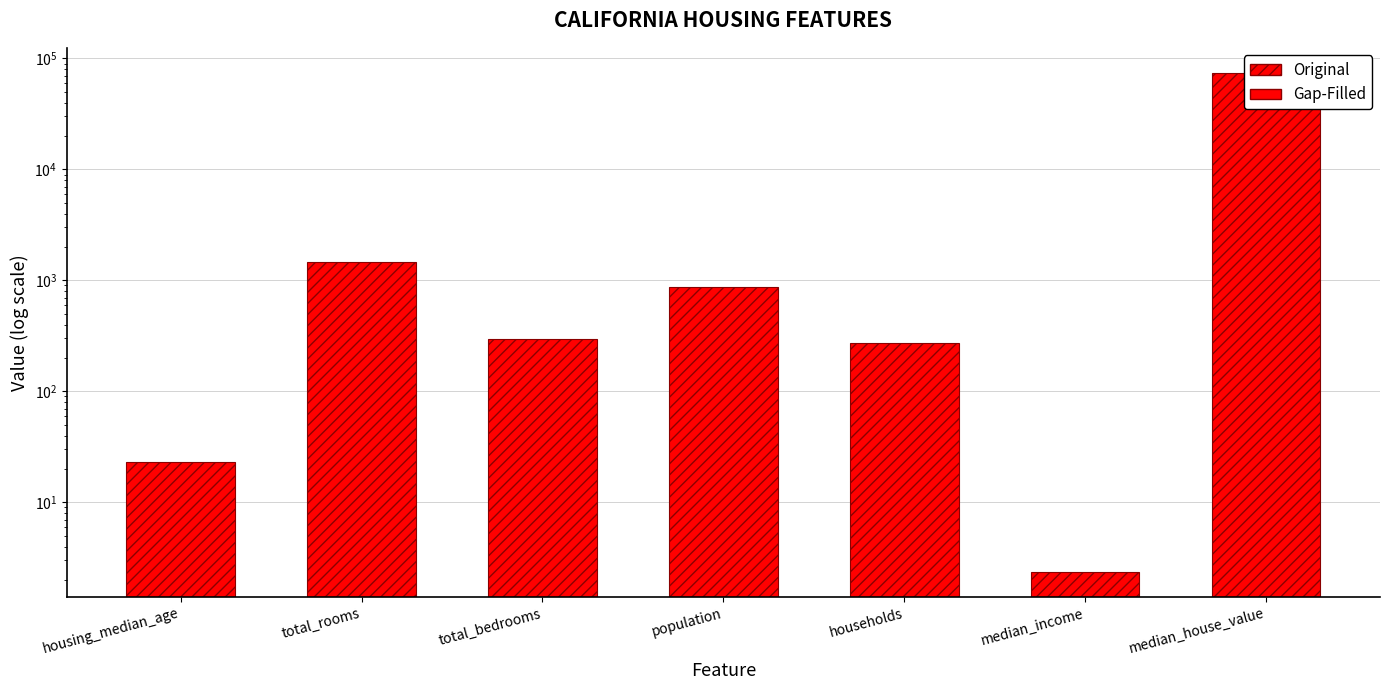

Where is the data nearest to the value 37151?

total_rooms